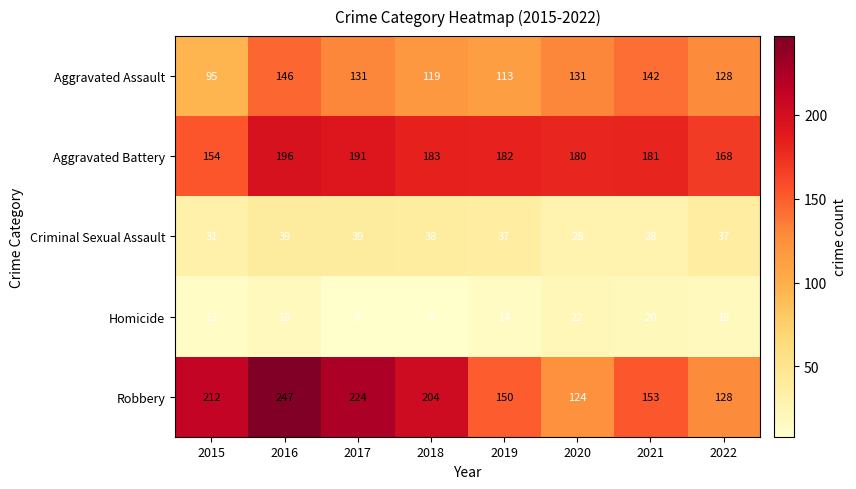

What is the difference between the maximum and second lowest values in the Aggravated Battery series?

28